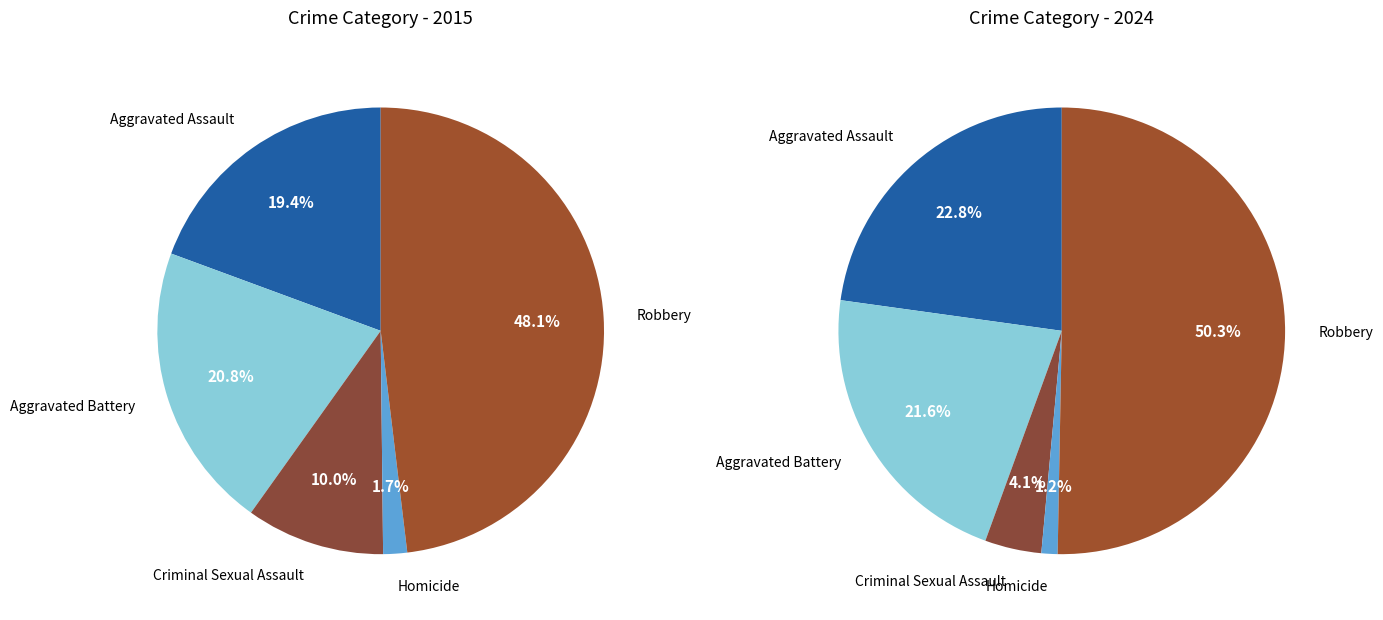

To the nearest percent, what is the combined percentage of Criminal Sexual Assault and Robbery?

58%